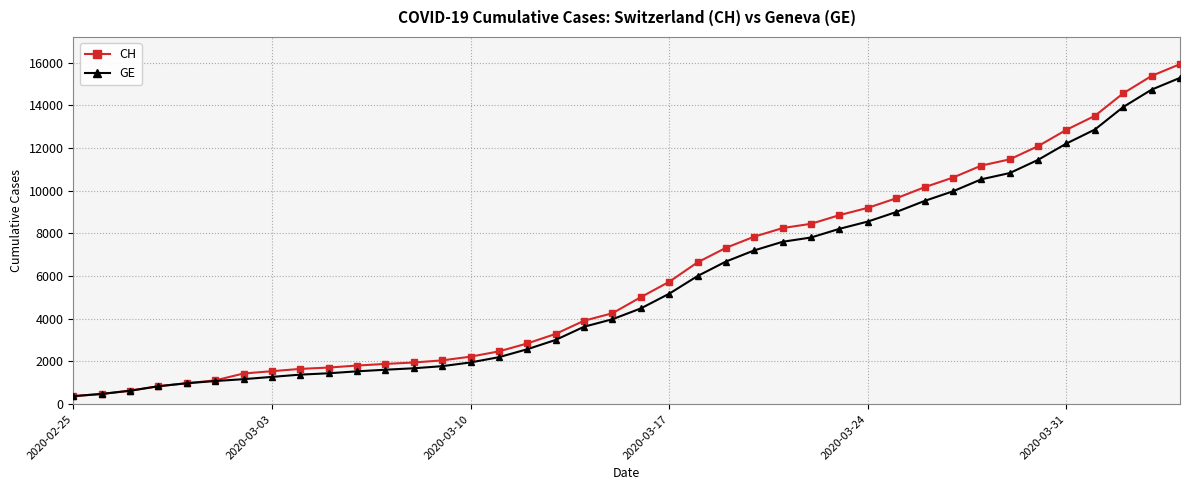

At how many categories does at least one series exceed 13700?

3